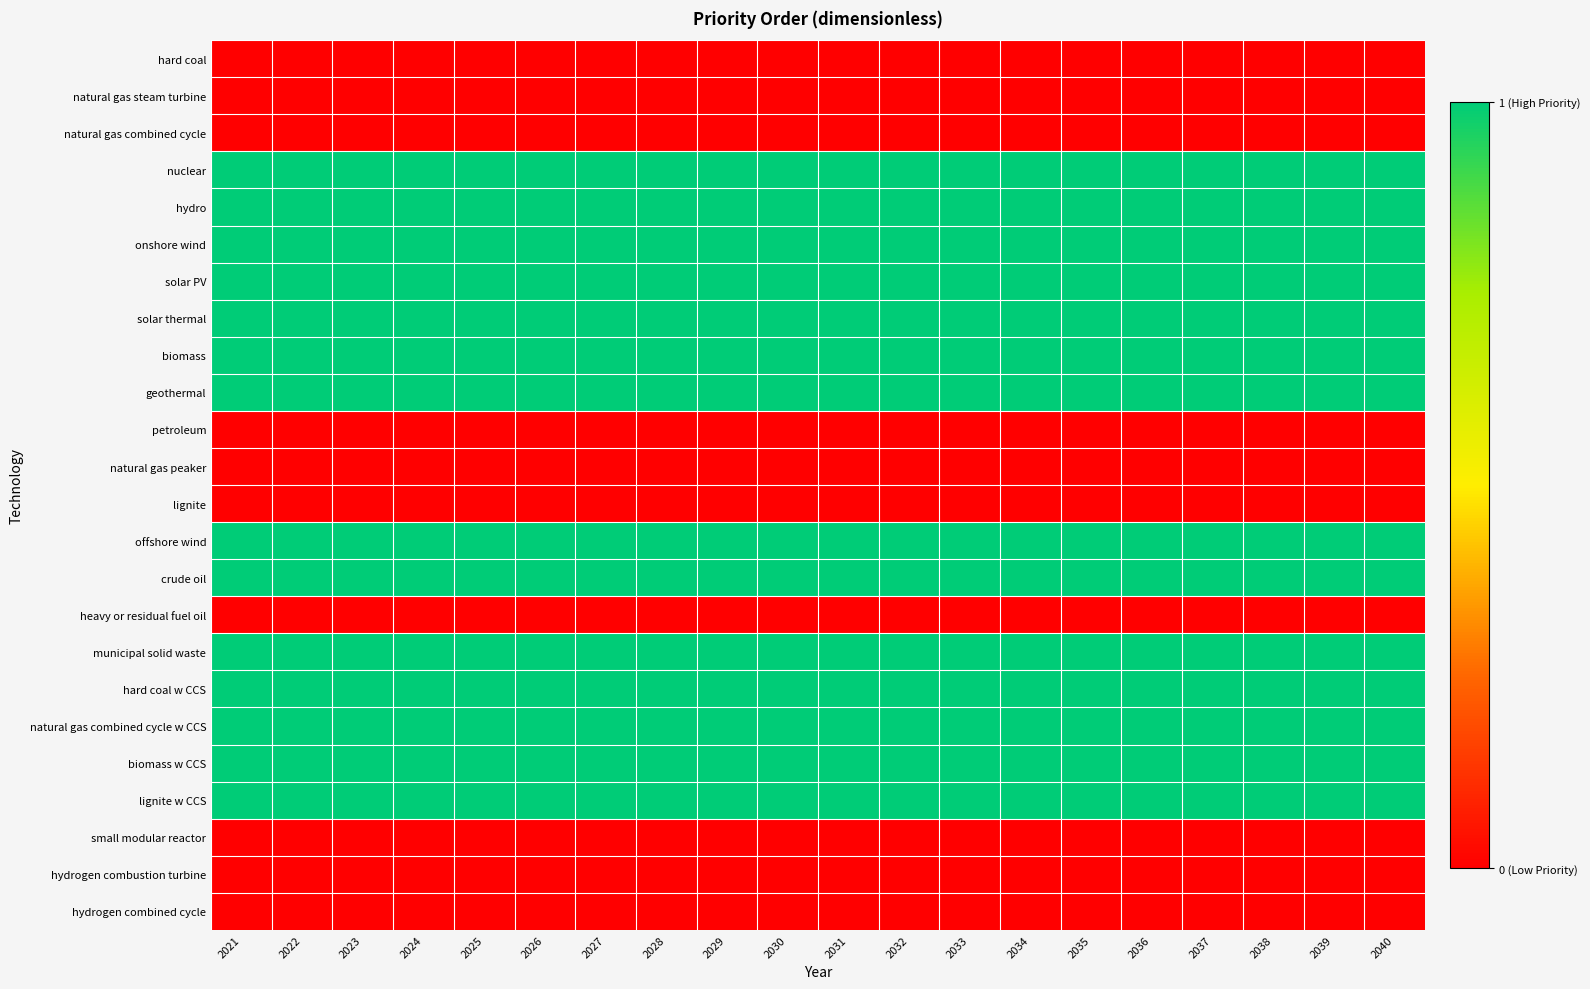

Between 2028 and 2030, which is larger?

2028